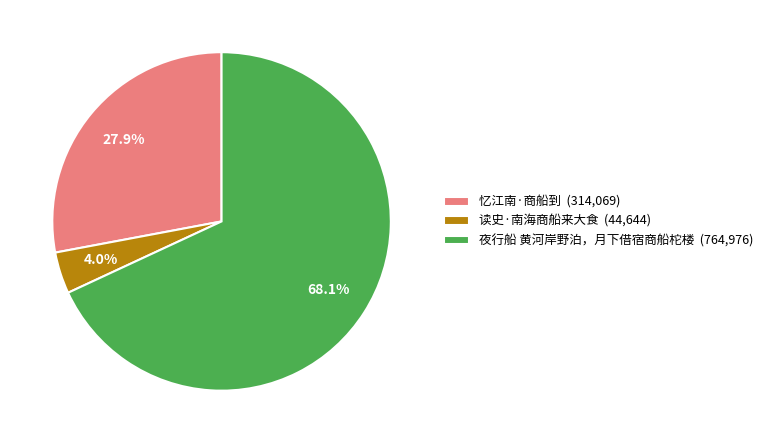

Between 忆江南·商船到 (314,069) and 读史·南海商船来大食 (44,644), which is larger?

忆江南·商船到 (314,069)